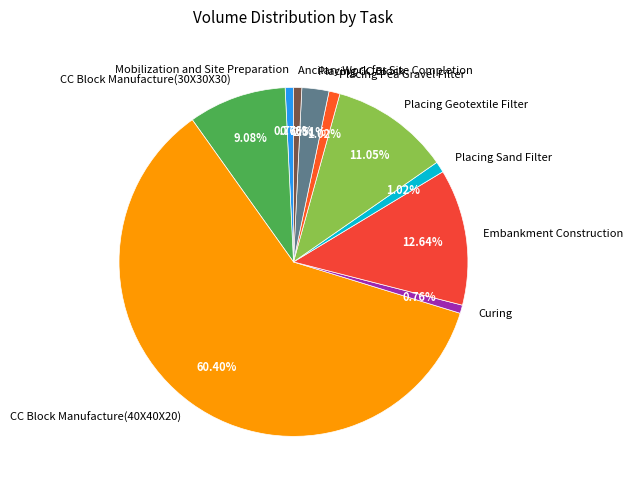

What is the ratio of the value at Embankment Construction to the value at Placing Geotextile Filter?

1.1